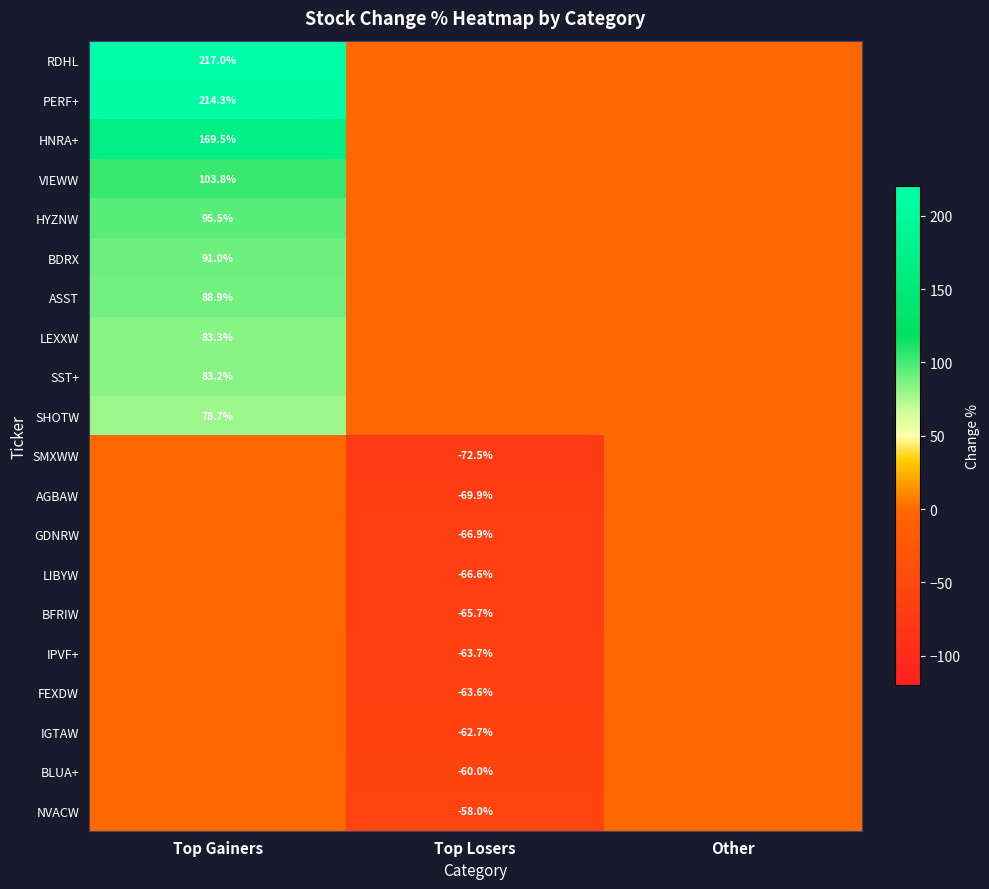

The value of SMXWW at Top Losers is -103.7. True or false?

False